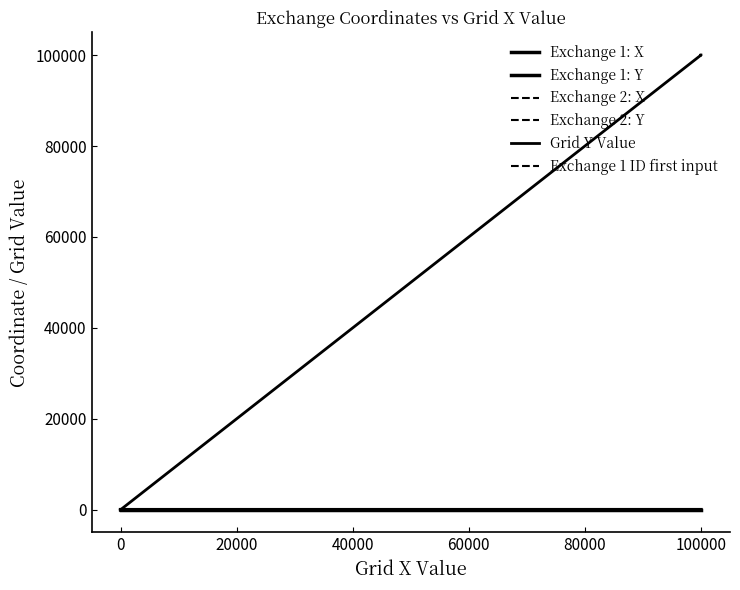

How many values in Exchange 1: X are below zero?

2